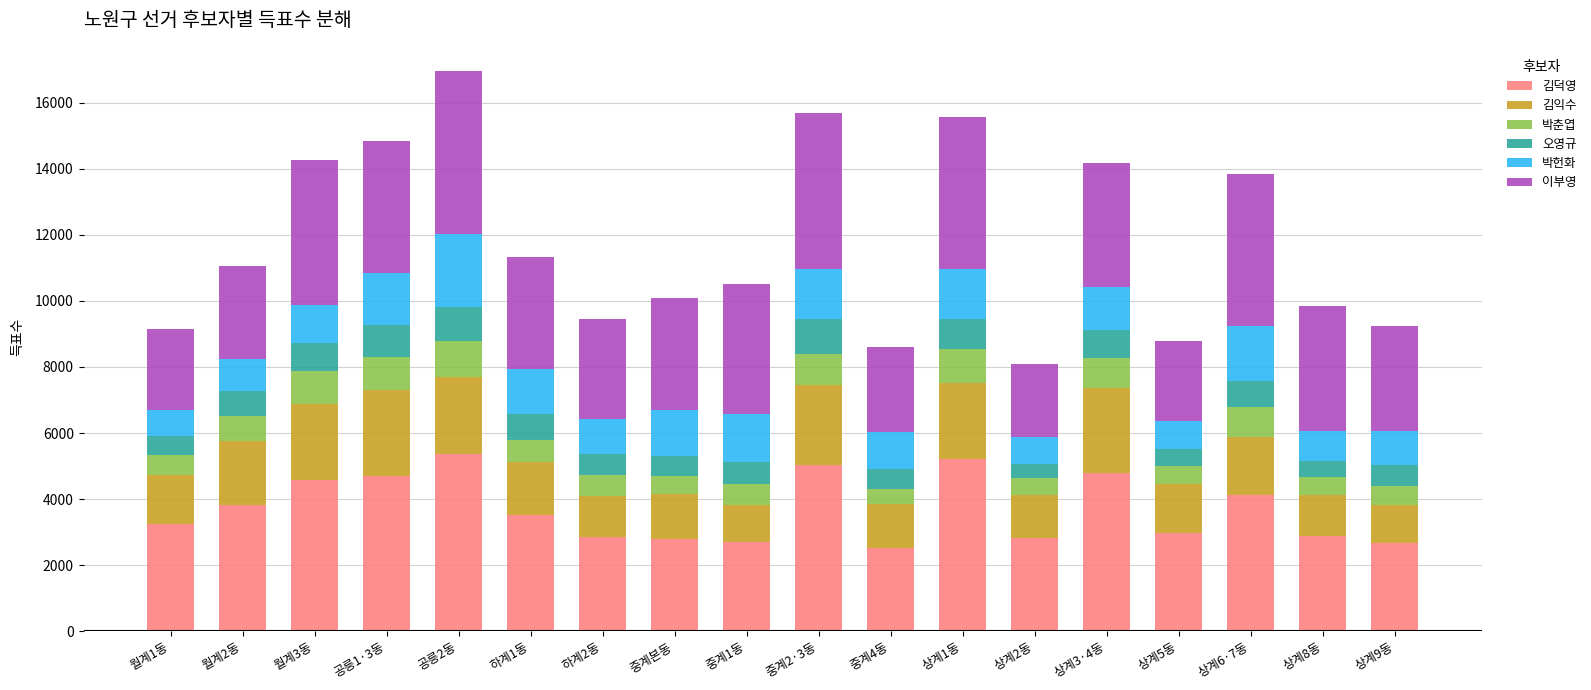

What is the sum of the 김덕영 values at 상계3·4동 and 월계1동?

8015